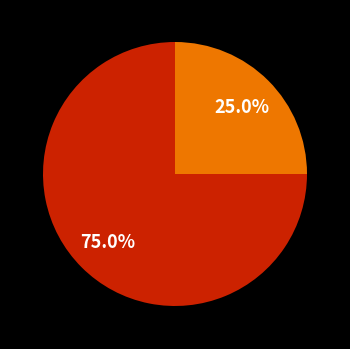

Is there any slice that represents more than half of the pie?

Yes